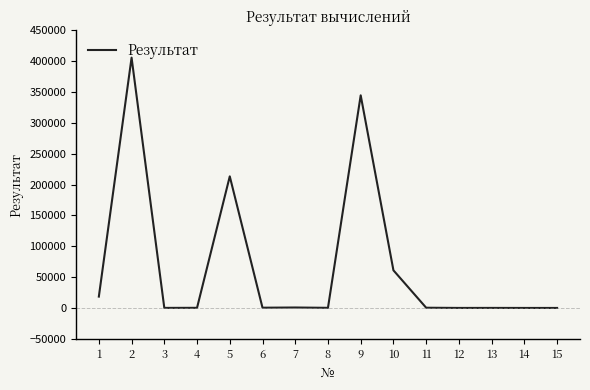

The value at 10 is 60999.0. True or false?

True